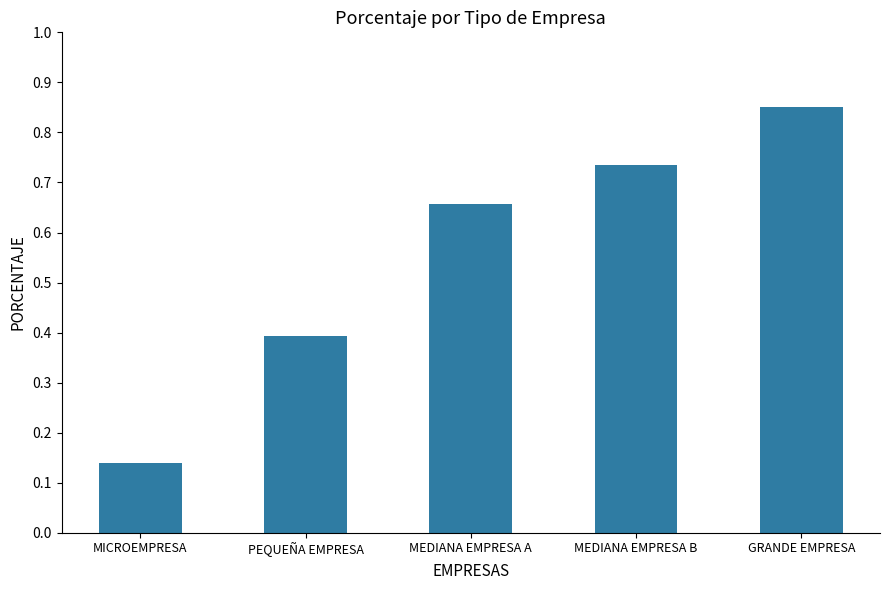

Which category has the highest value across all series?

GRANDE EMPRESA